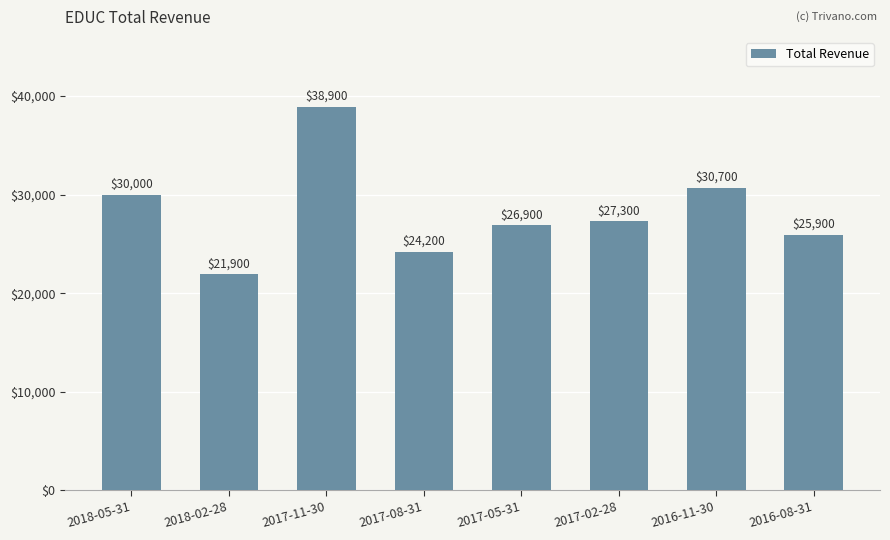

Reading left to right, transcribe all the data shown in this chart.

30000	21900	38900	24200	26900	27300	30700	25900